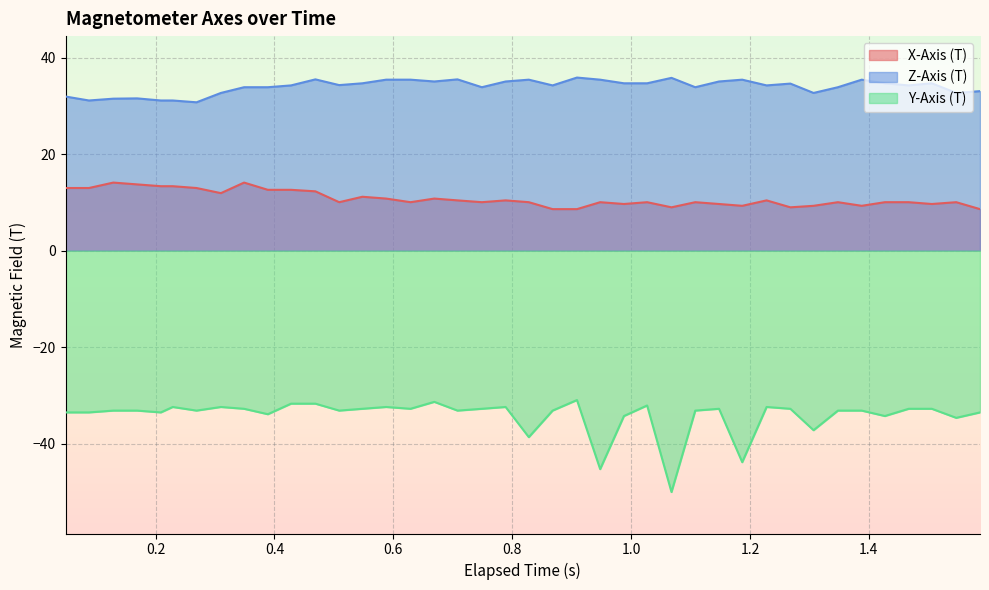

How many interior local valleys does the Y-Axis (T) series have?

13